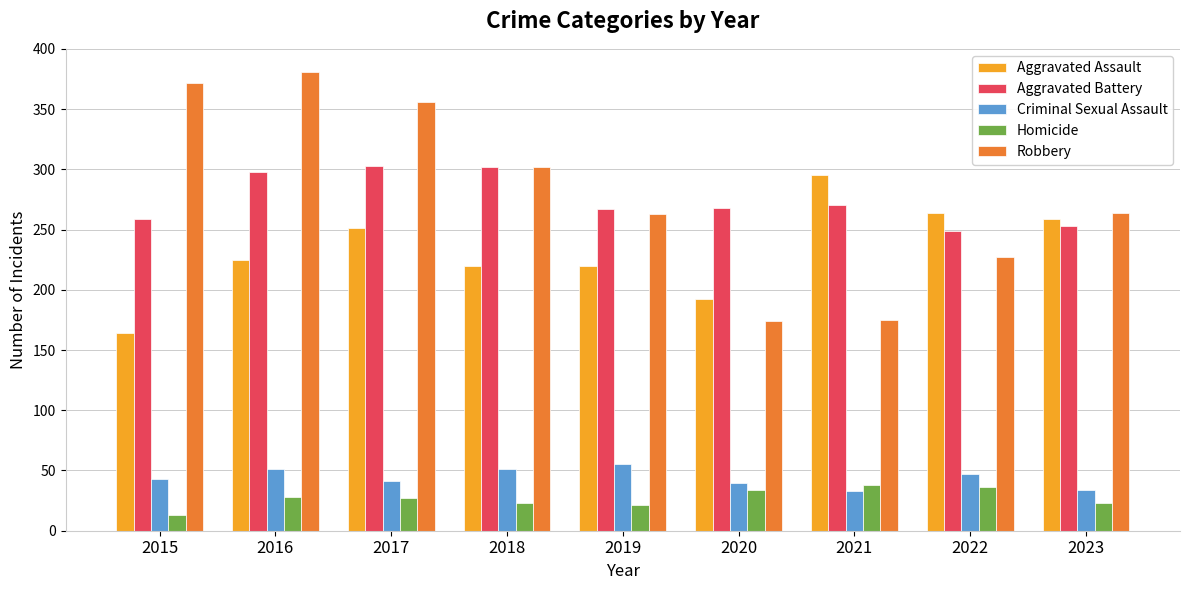

How many categories are shown in the chart?

9